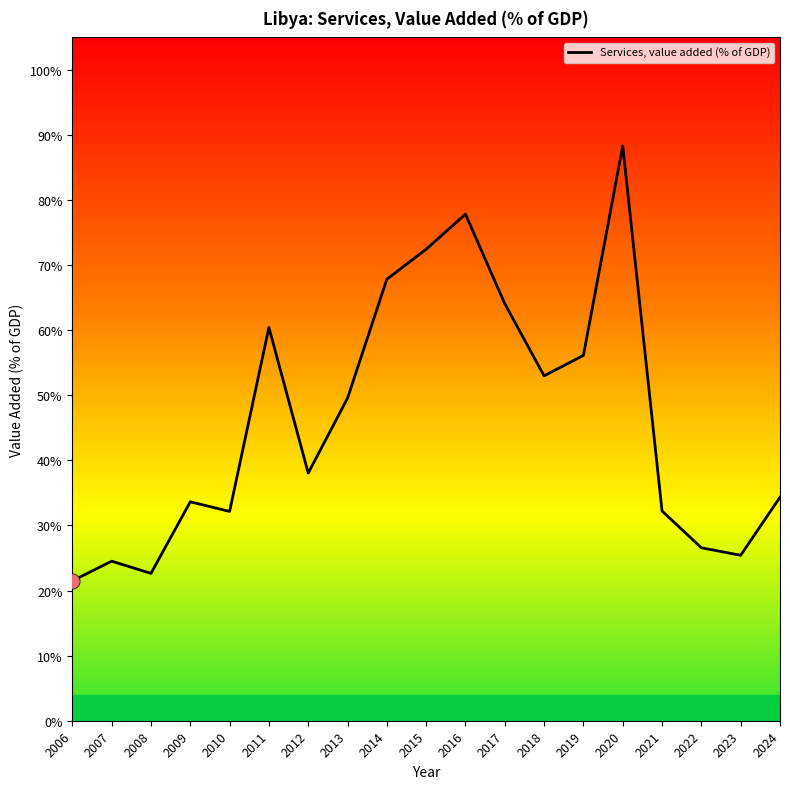

Which has a higher value, 2019 or 2013?

2019